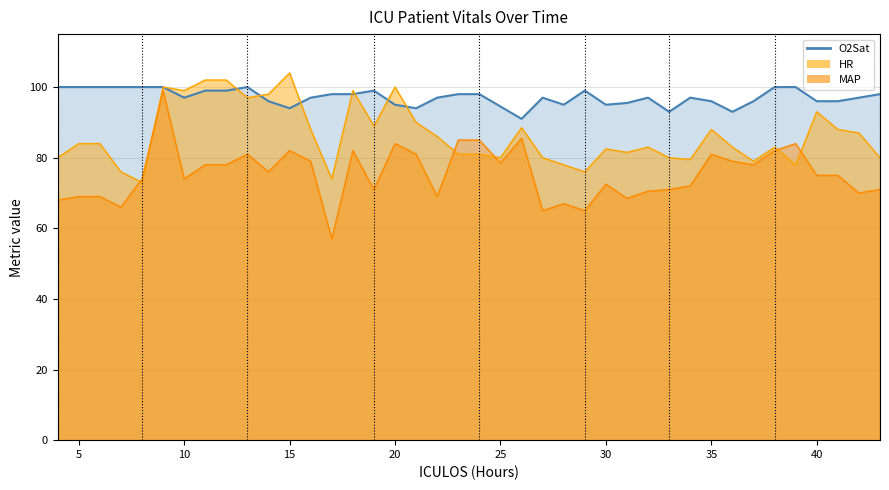

Which series has the largest range (max minus min)?

MAP_line